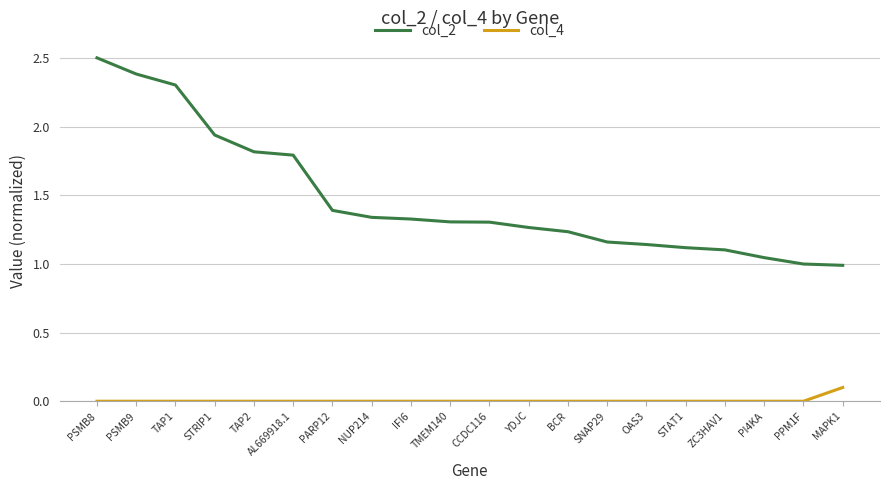

What is the spread (max minus min) of values at PARP12?

1.4